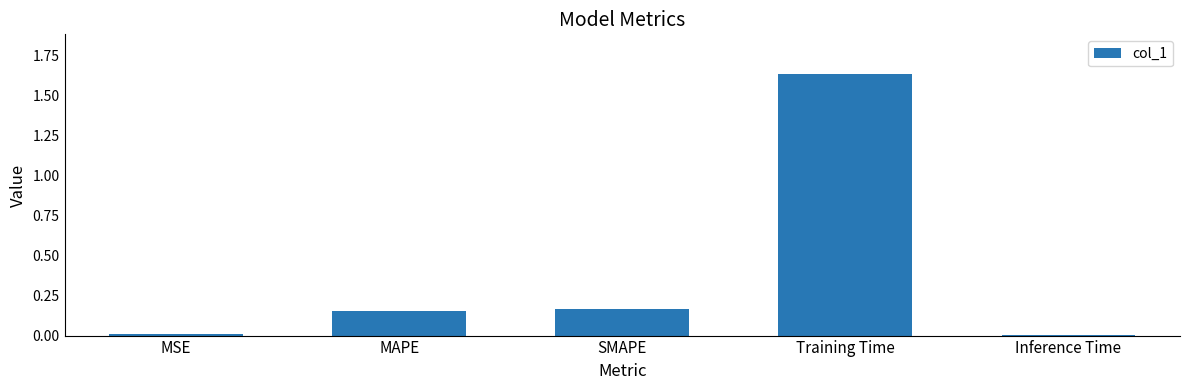

What is the sum of all values?

2.0